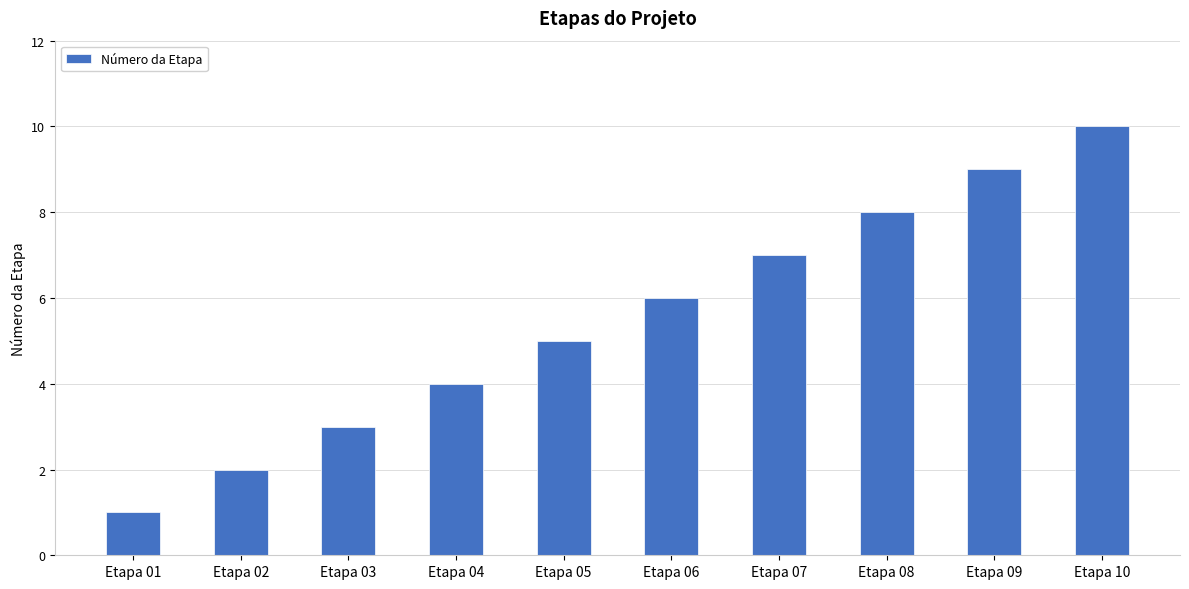

What is the difference between the maximum and second lowest values?

8